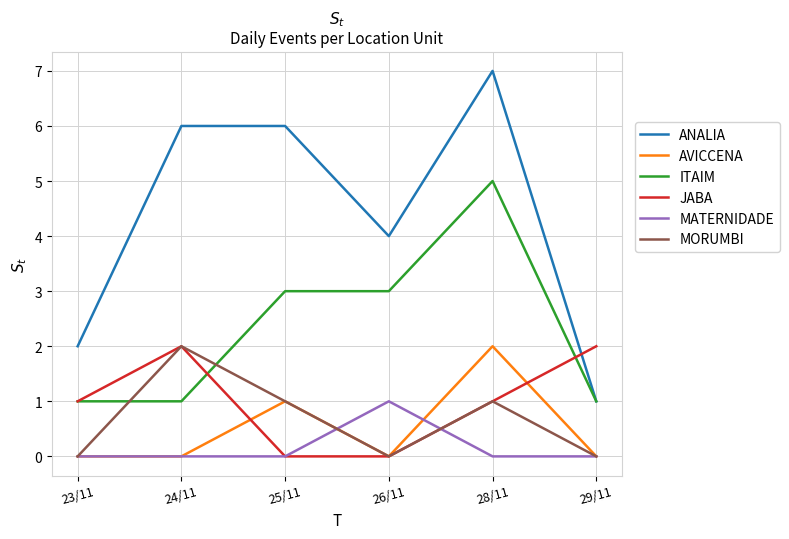

At which category is the sum across all series the highest?

28/11